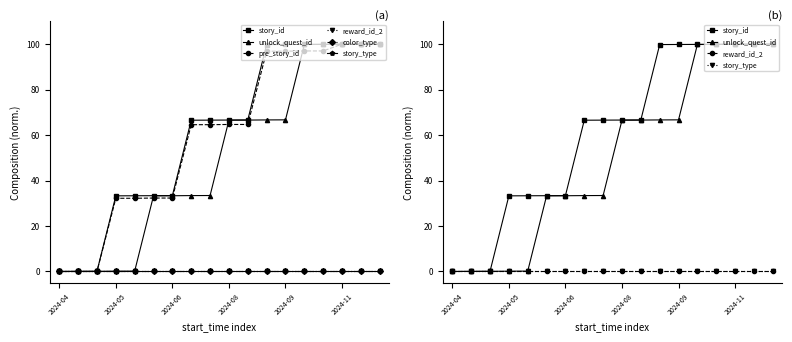

What is the difference between the maximum and minimum values in the pre_story_id series?

100.0